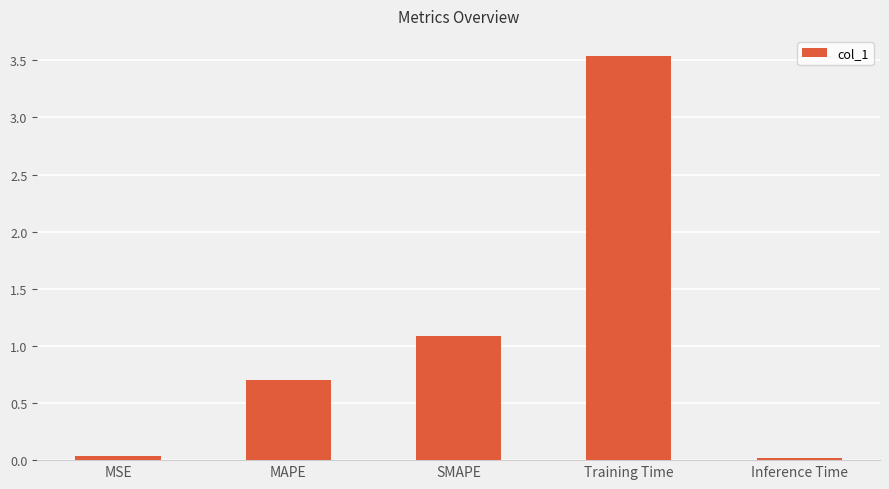

Is it true that the value at MAPE is 0.5?

False